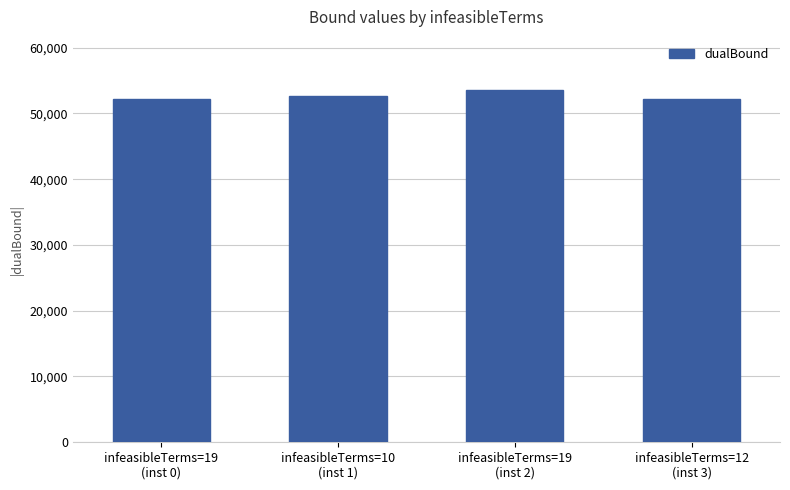

Between infeasibleTerms=19
(inst 2) and infeasibleTerms=10
(inst 1), which is larger?

infeasibleTerms=19
(inst 2)